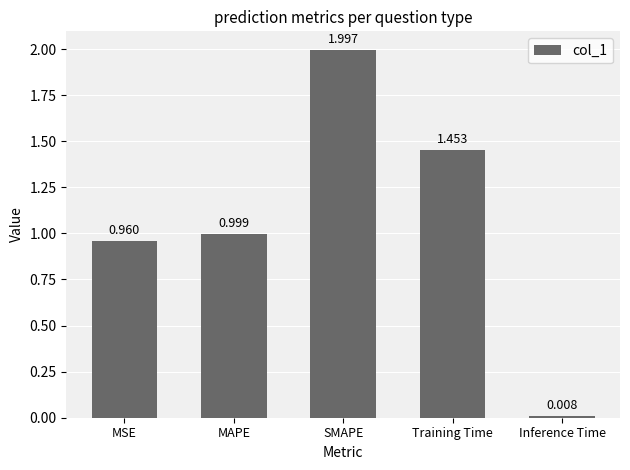

List the labels in order of value, smallest first.

Inference Time, MSE, MAPE, Training Time, SMAPE